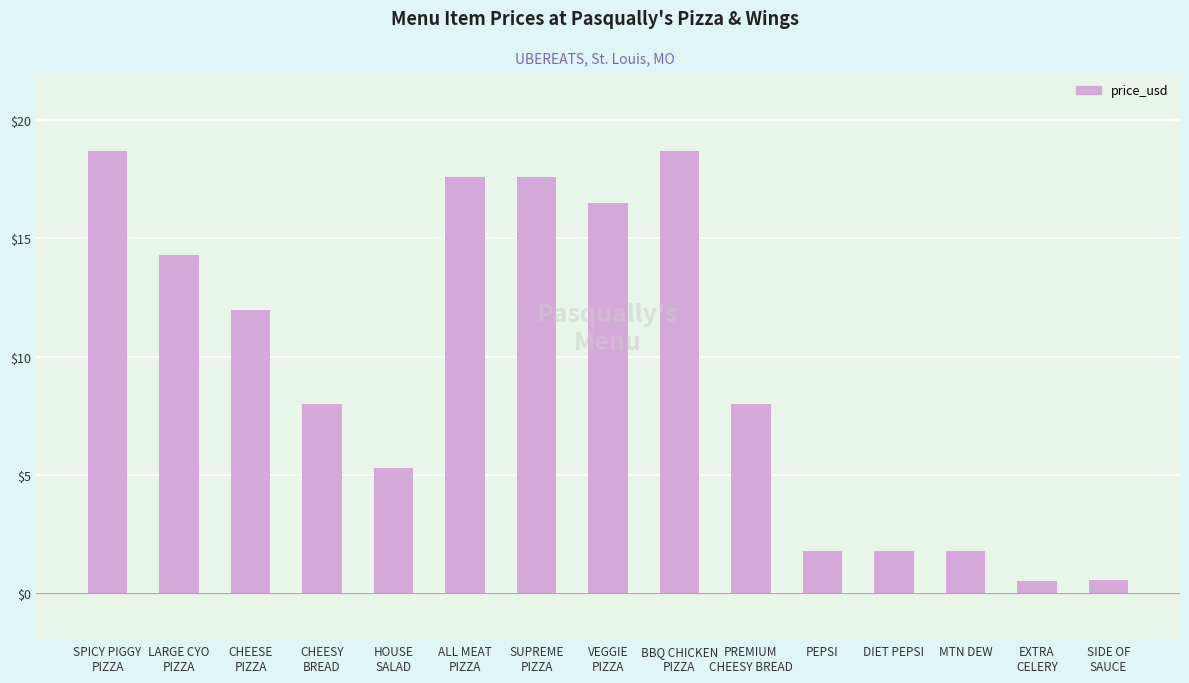

What position from the left is SIDE OF
SAUCE?

15